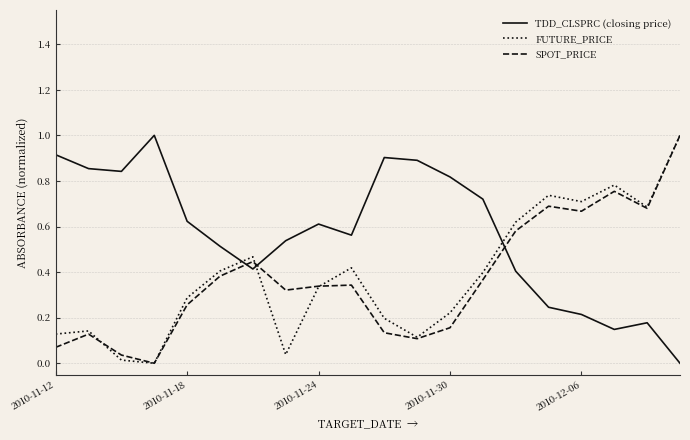

In SPOT_PRICE, how many points are lower than both neighbors (excluding endpoints)?

5